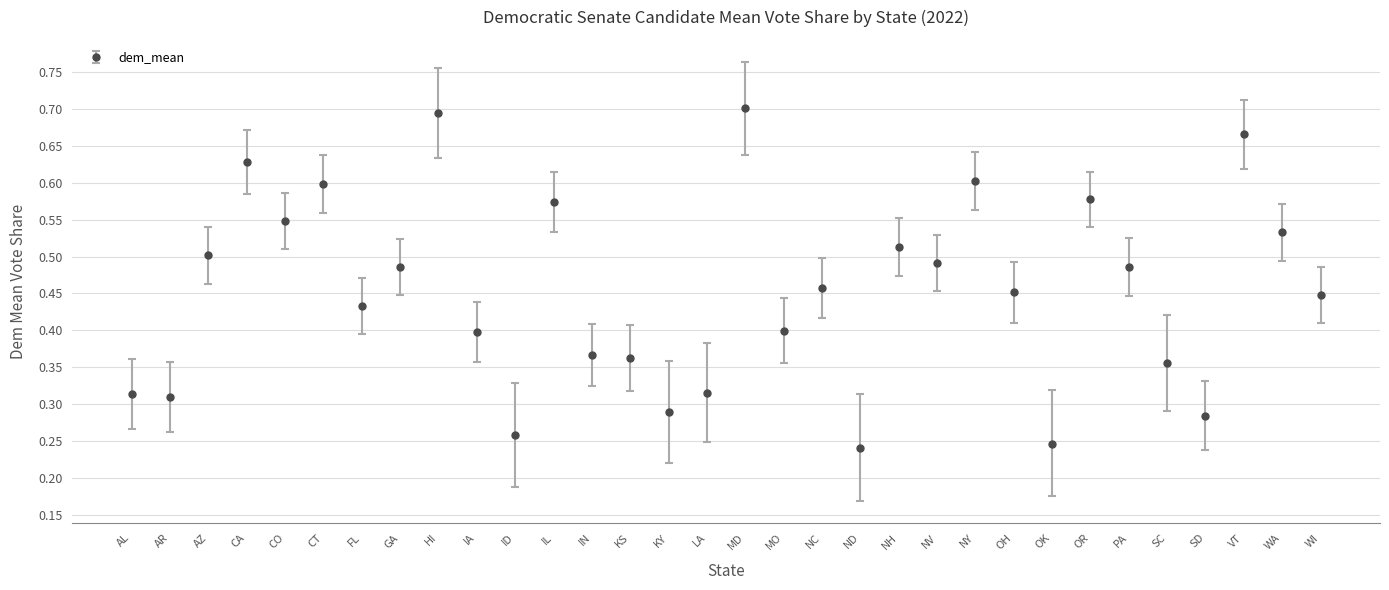

What is the change in value from MO to OR?

+0.2